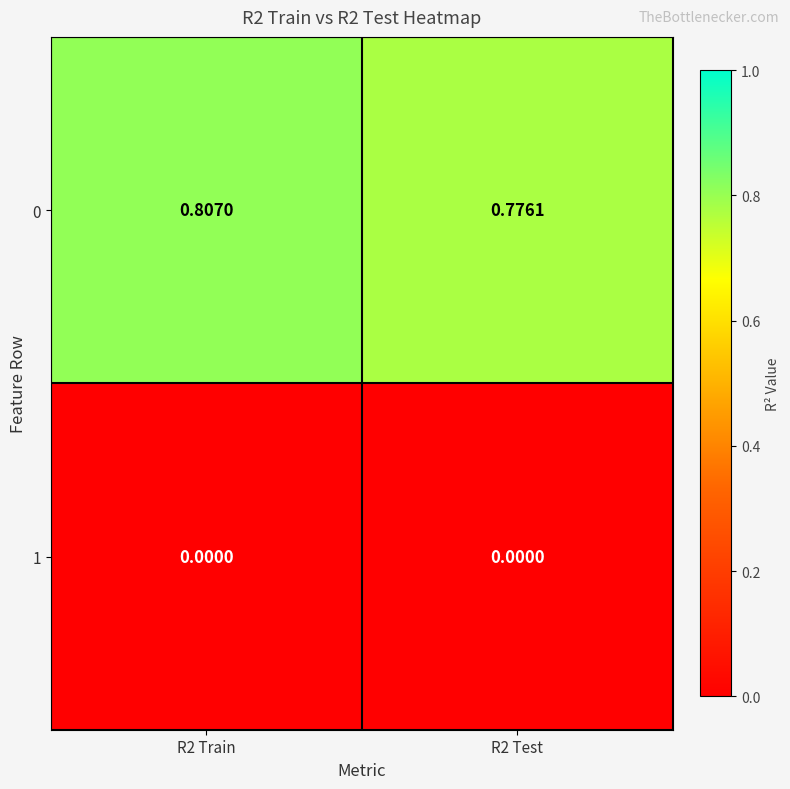

Which series changed the most between R2 Train and R2 Test?

0